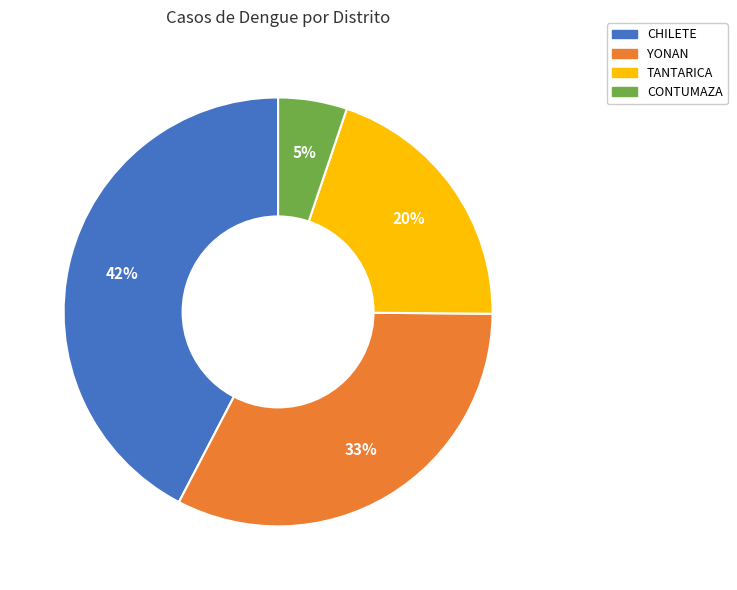

The CHILETE slice represents 42% of the pie. True or false?

True